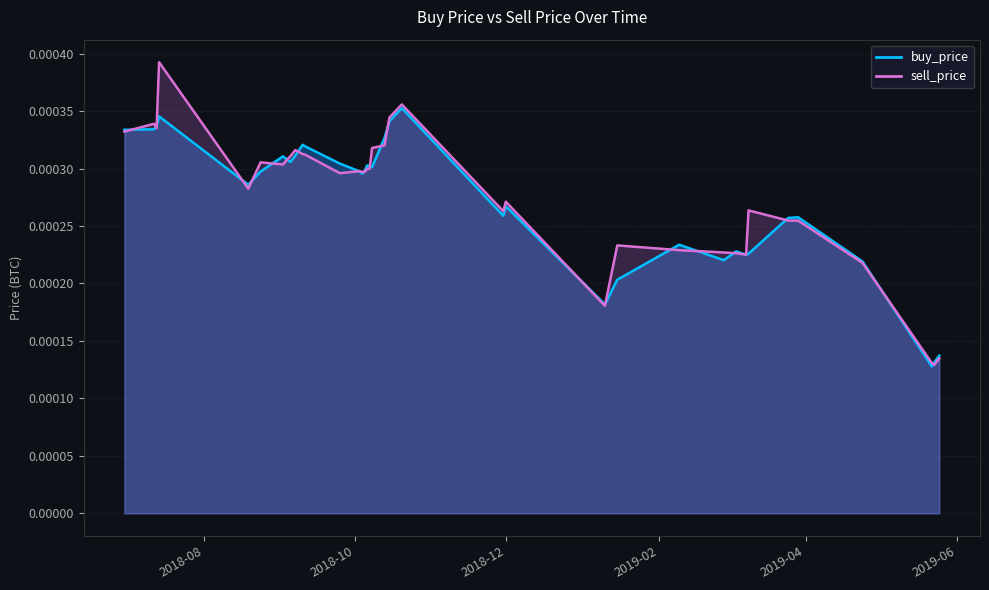

Rank the series by their average value, from highest to lowest.

sell_price, buy_price